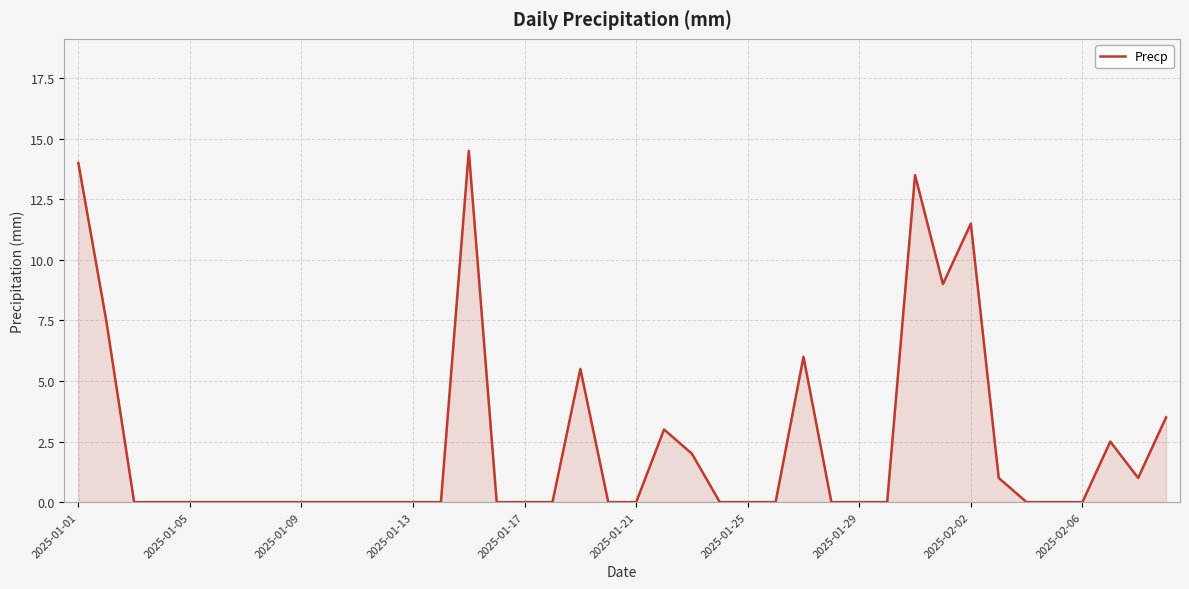

What is the difference between the maximum and second lowest values?

14.5